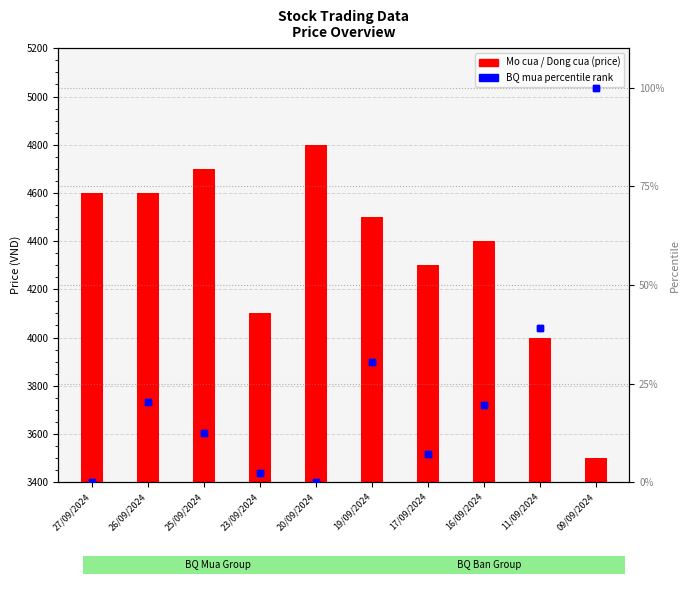

Is it true that the value at 19/09/2024 is 51.1?

False